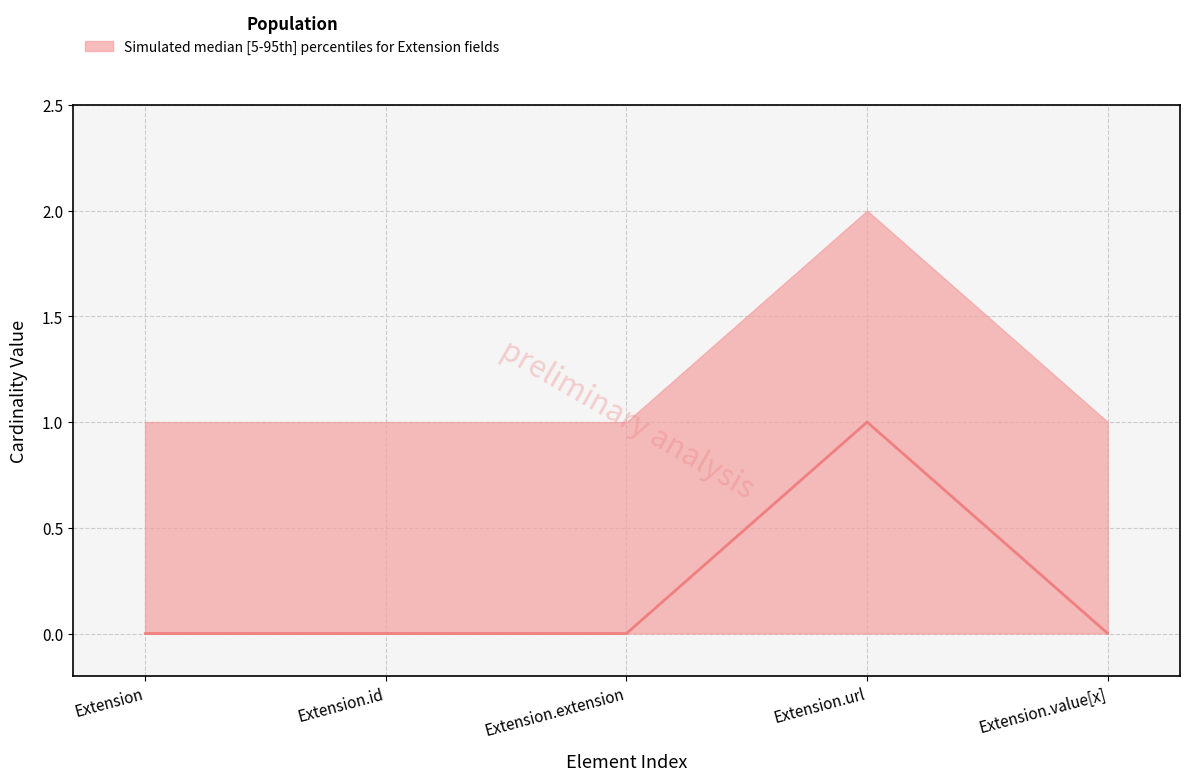

Rank the categories by value from lowest to highest.

Extension, Extension.id, Extension.extension, Extension.value[x], Extension.url